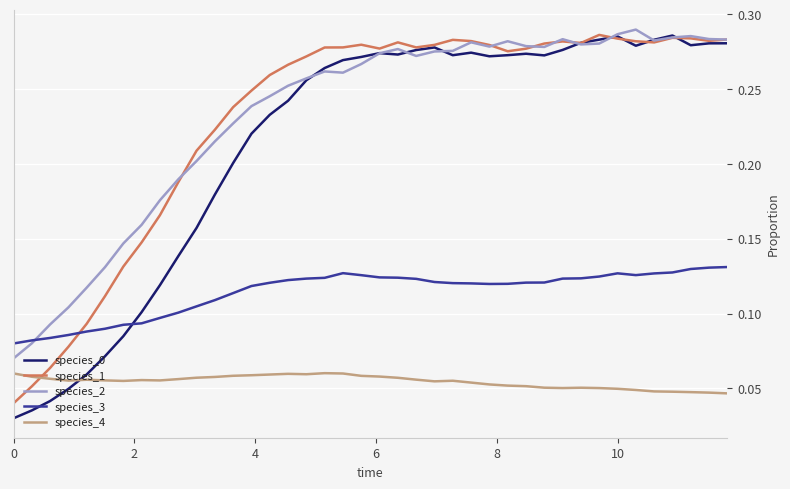

At how many categories does at least one series exceed 0?

40